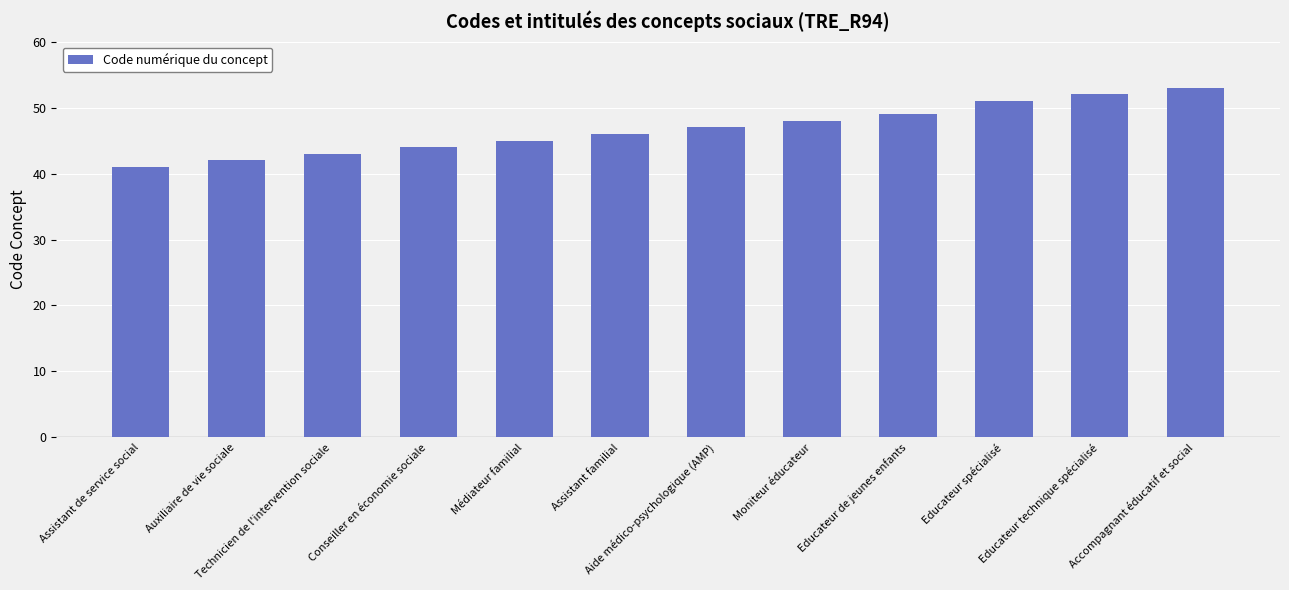

At which category does the chart reach its peak across all series?

Accompagnant éducatif et social